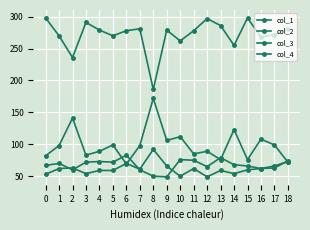

True or false: col_2 and col_4 intersect in this chart.

False